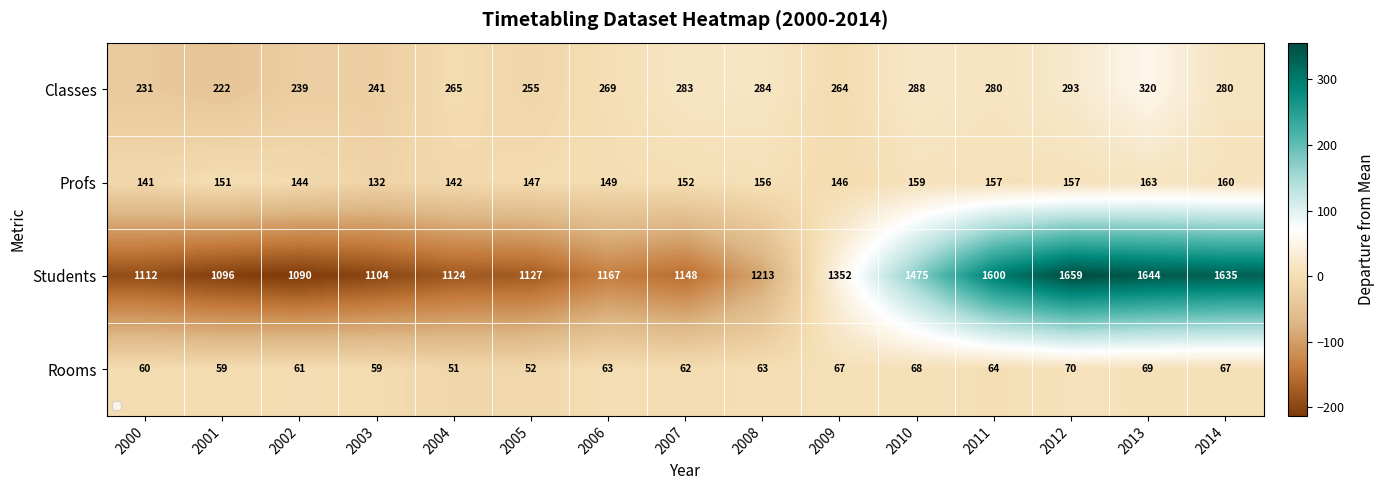

What is the difference between the maximum and minimum values in the Rooms series?

19.0